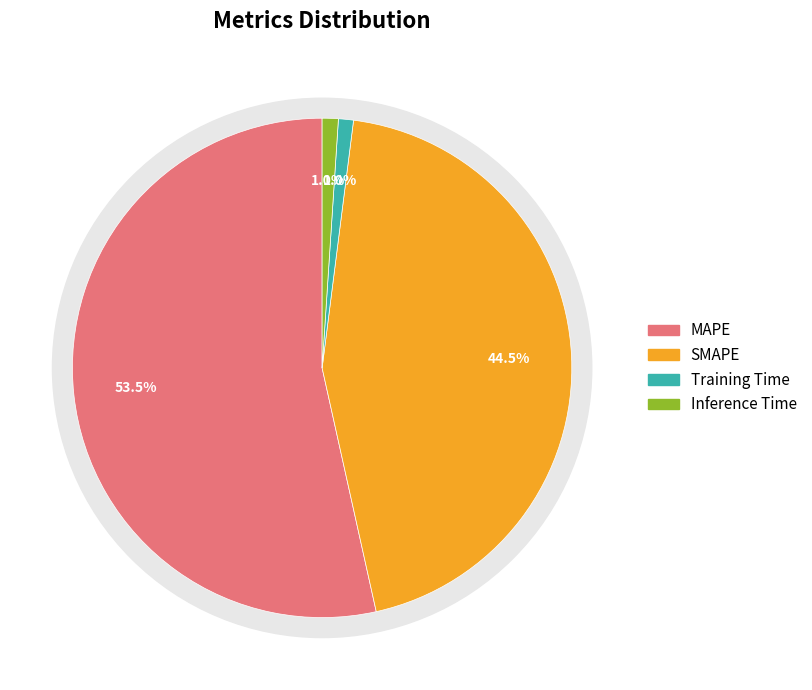

To the nearest percent, what is the difference between the Training Time and SMAPE slice percentages?

44%